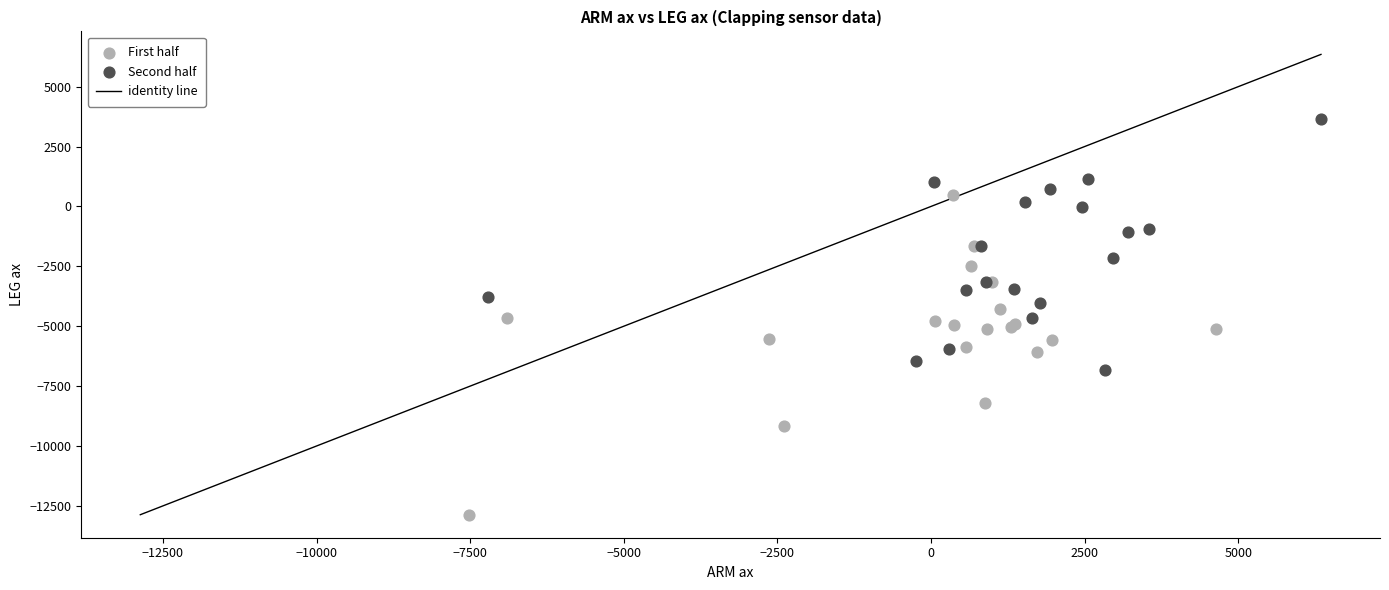

Which series reaches the minimum Y coordinate?

First half